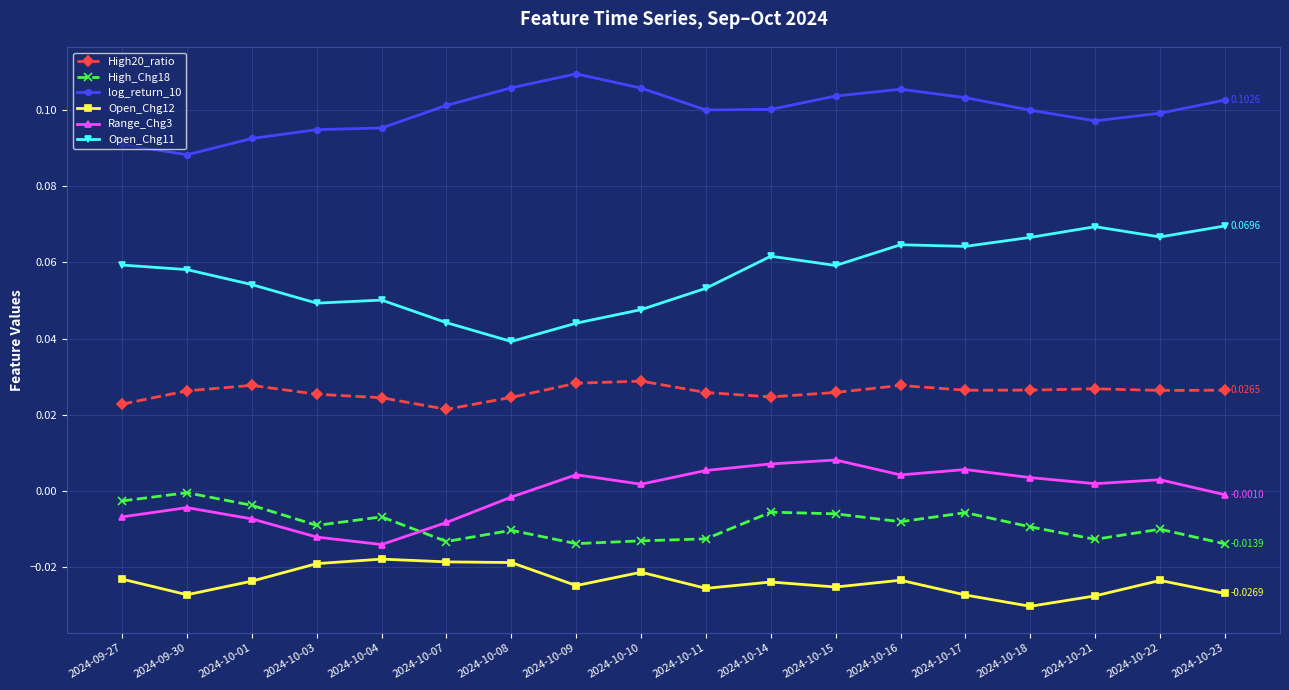

Which series changed the most between 2024-10-09 and 2024-10-17?

Open_Chg11